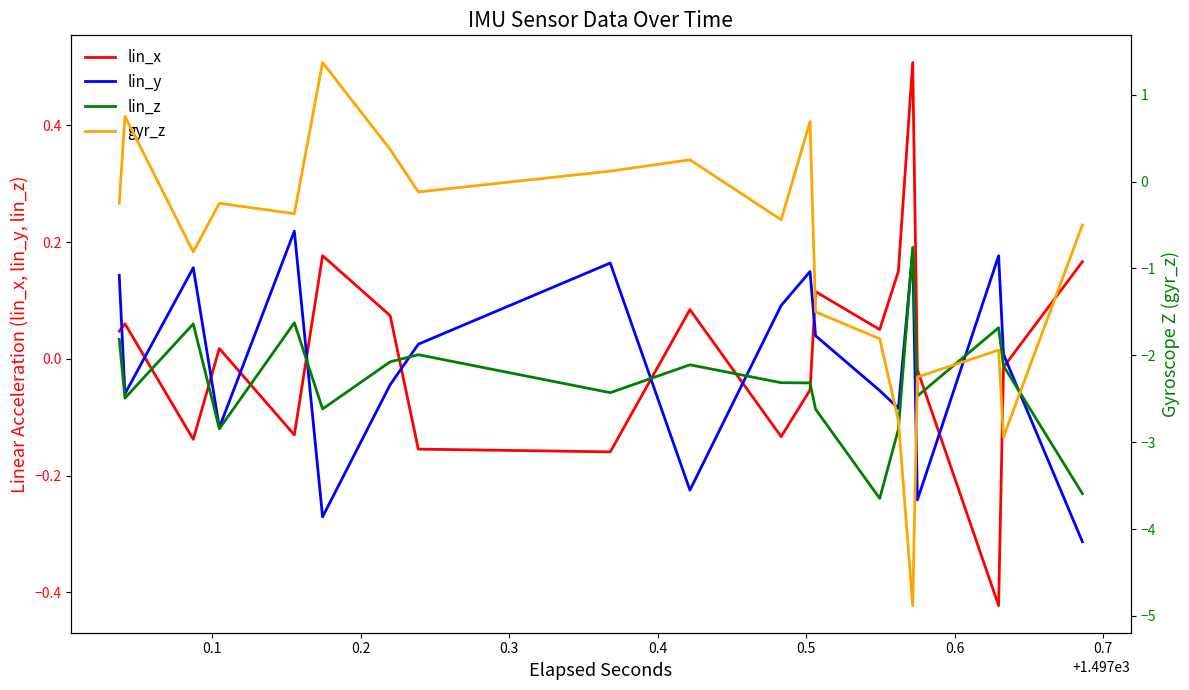

Does the chart have visible grid lines?

No